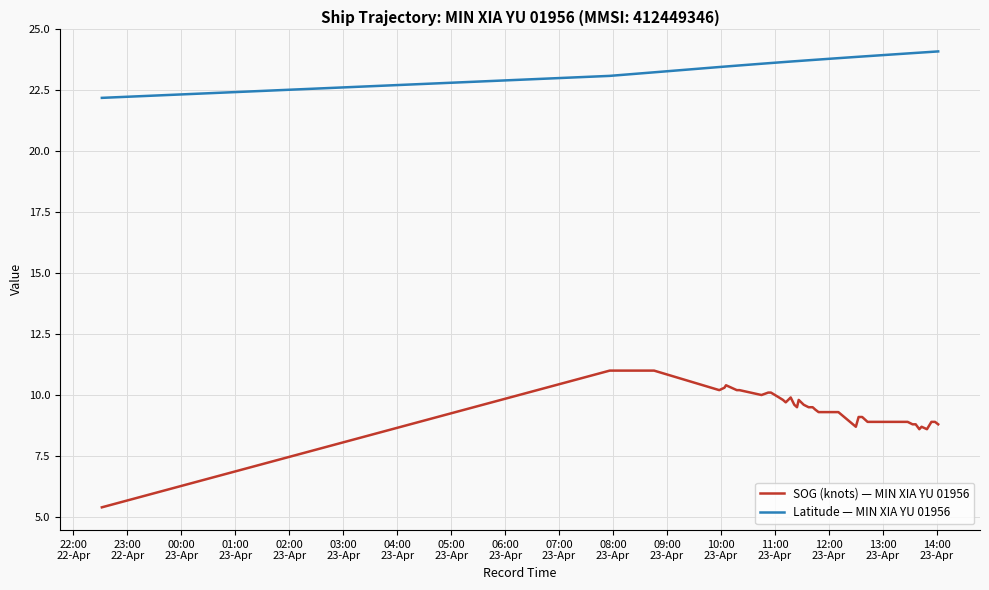

List the series in order of their overall mean, lowest first.

SOG (knots) — MIN XIA YU 01956, Latitude — MIN XIA YU 01956